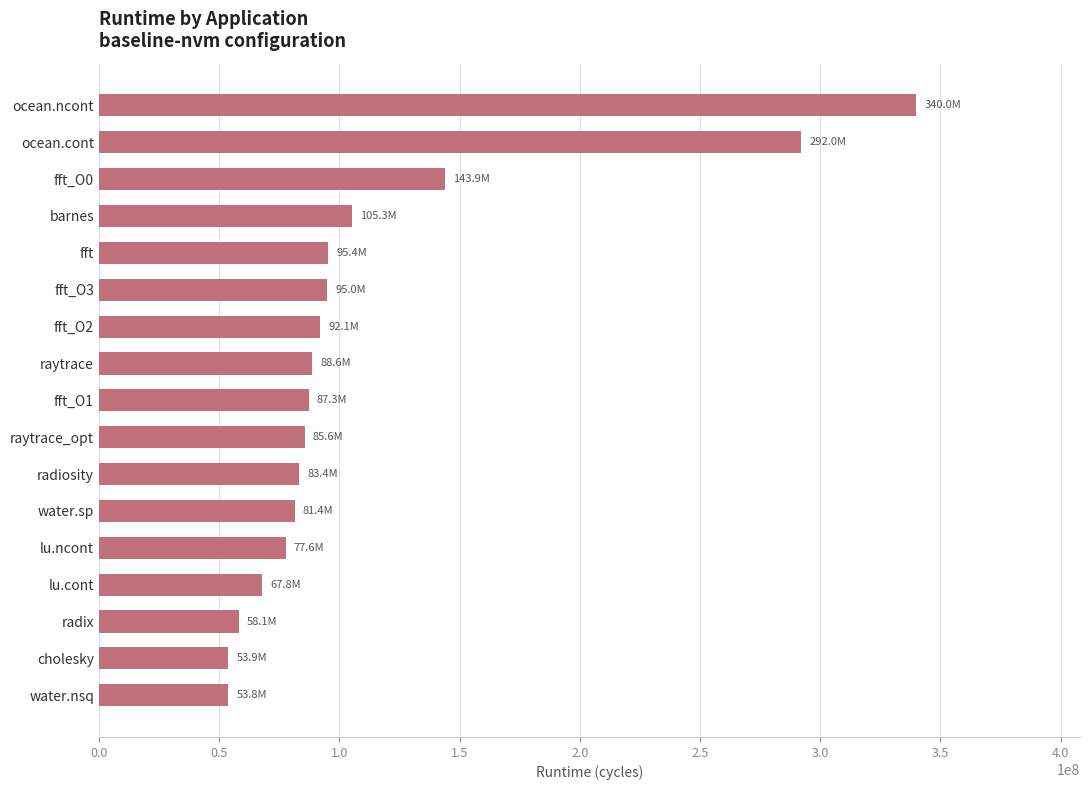

At which label is the value closest to 196925622?

fft_O0